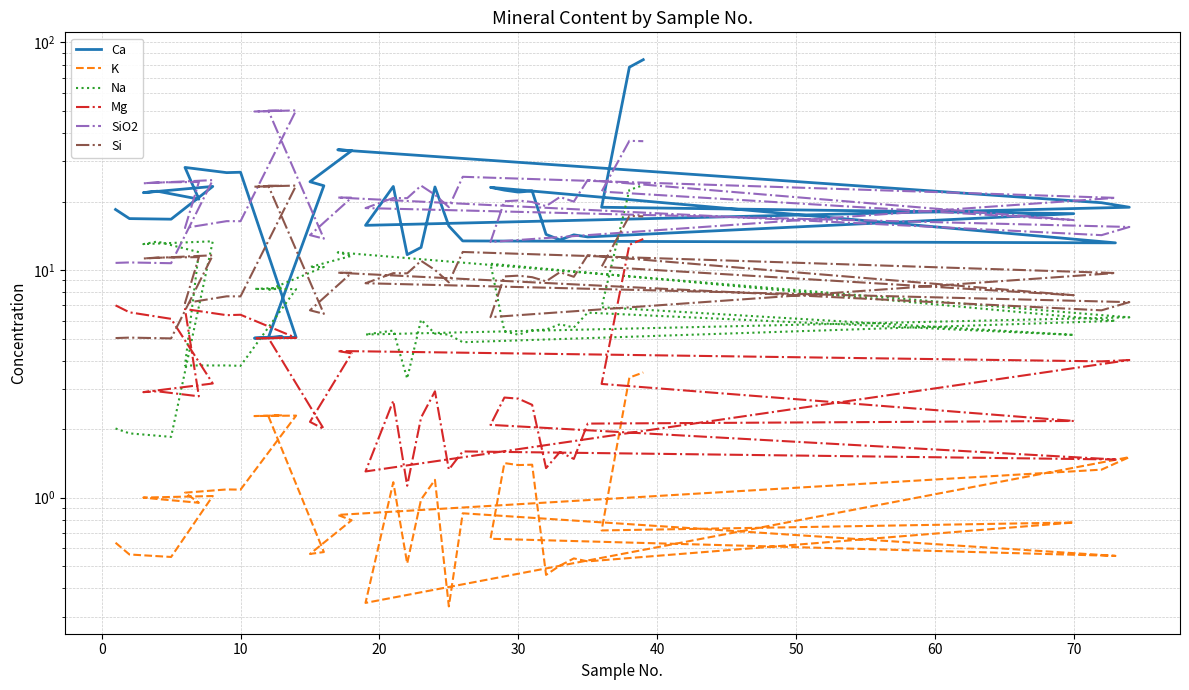

Is this an area chart (filled region under the line)?

No